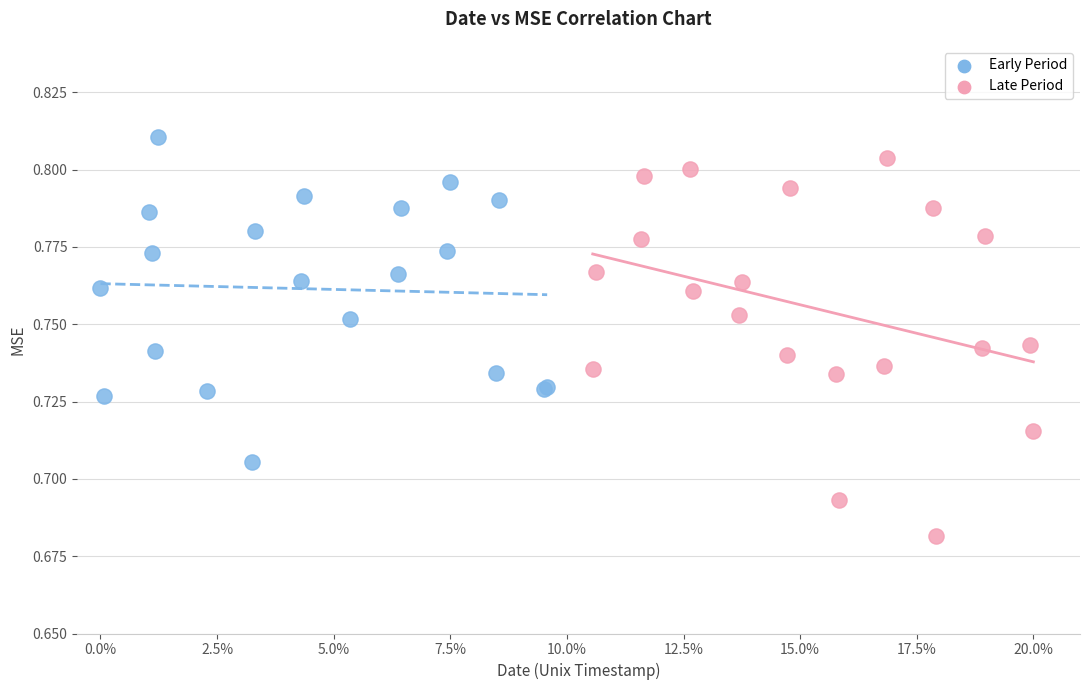

Which series reaches the minimum Y coordinate?

Late Period